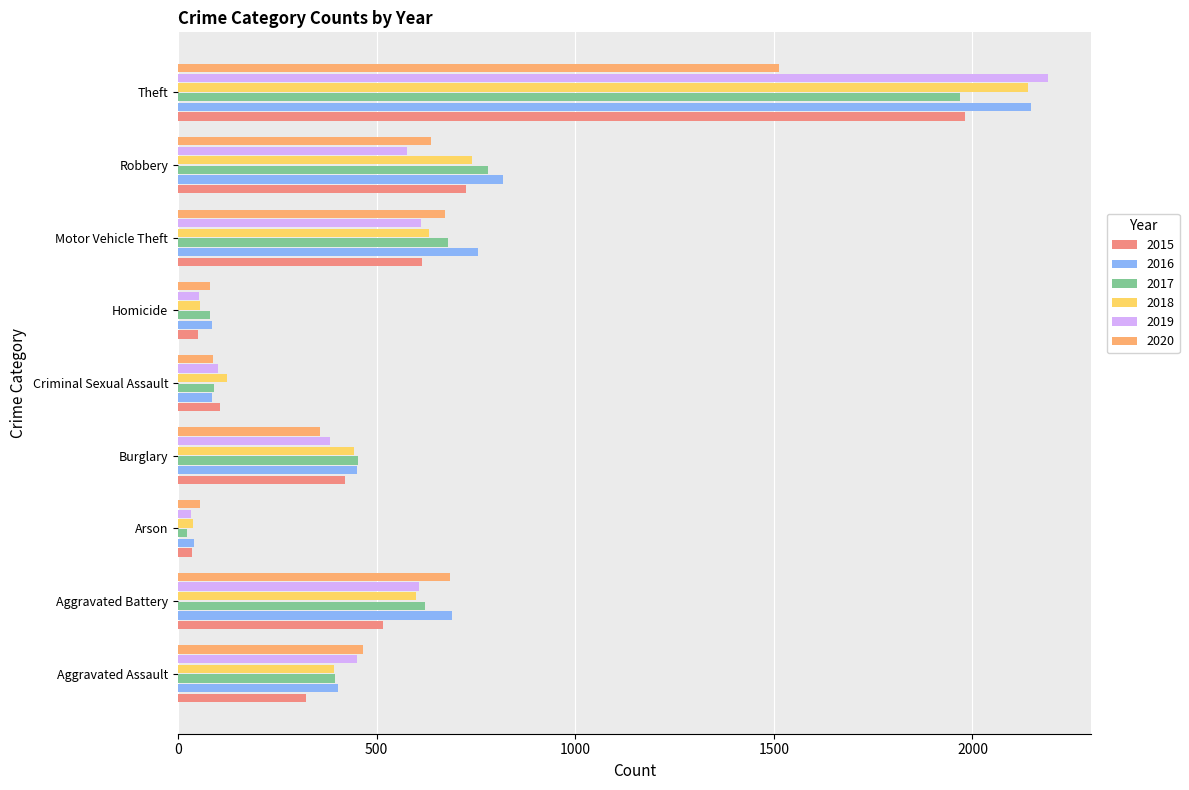

Which series has the largest range (max minus min)?

2019